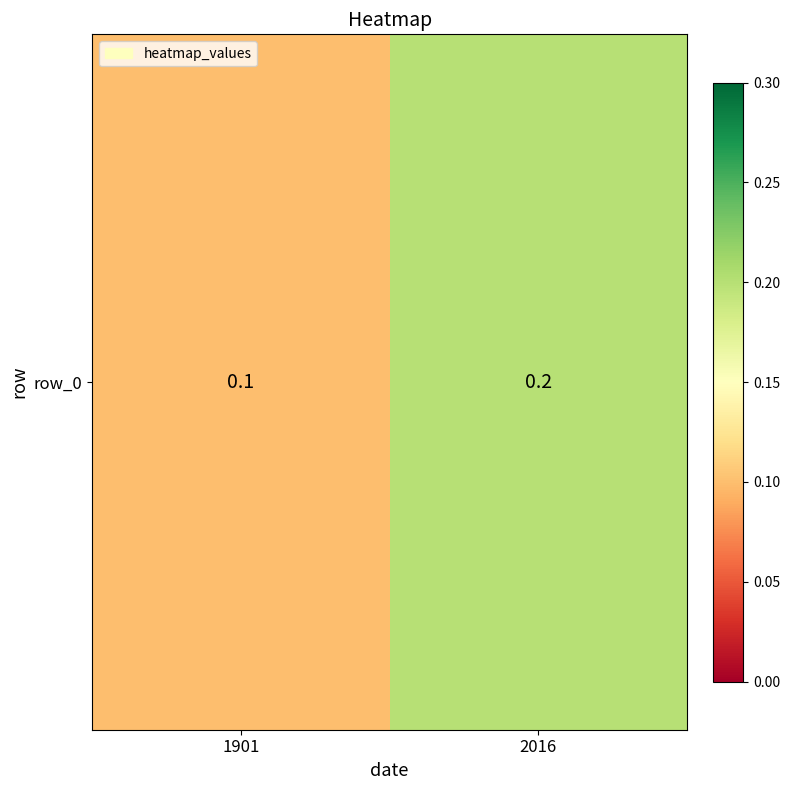

What is the smallest value displayed?

0.1